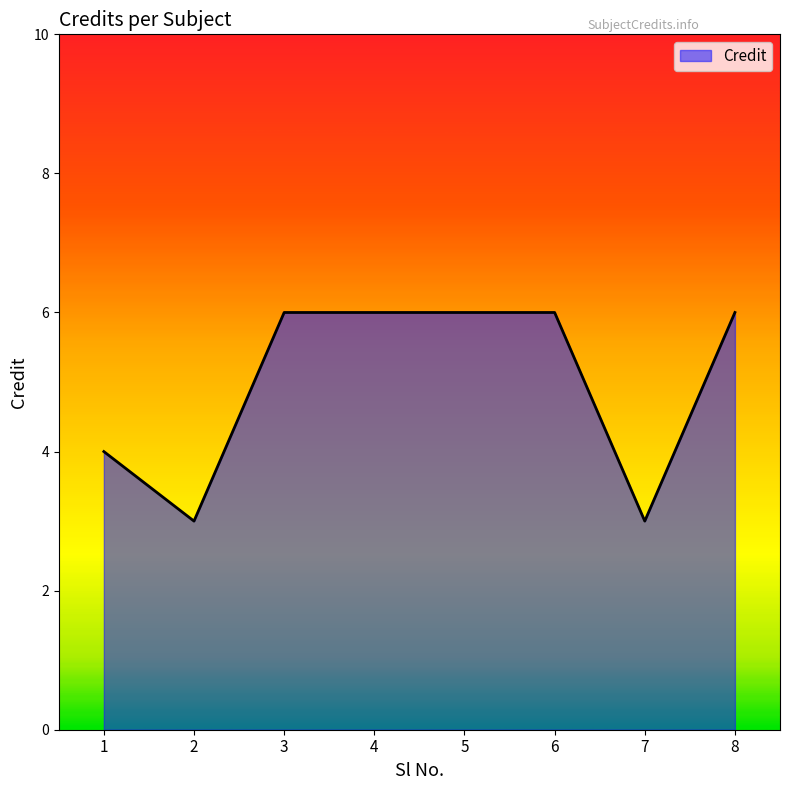

What is the minimum value shown in the chart?

3